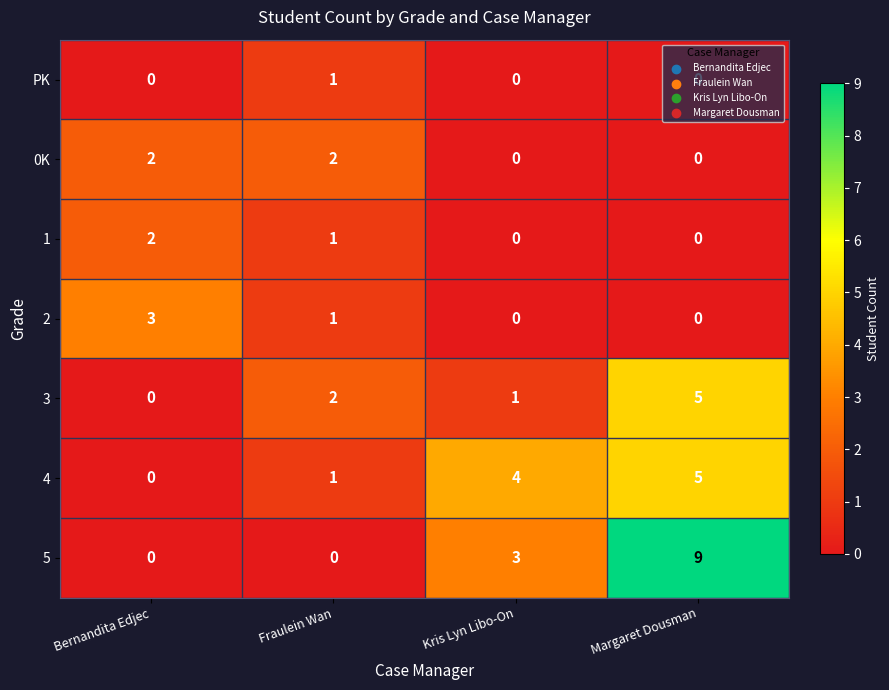

How many positive values does the 4 series have?

3